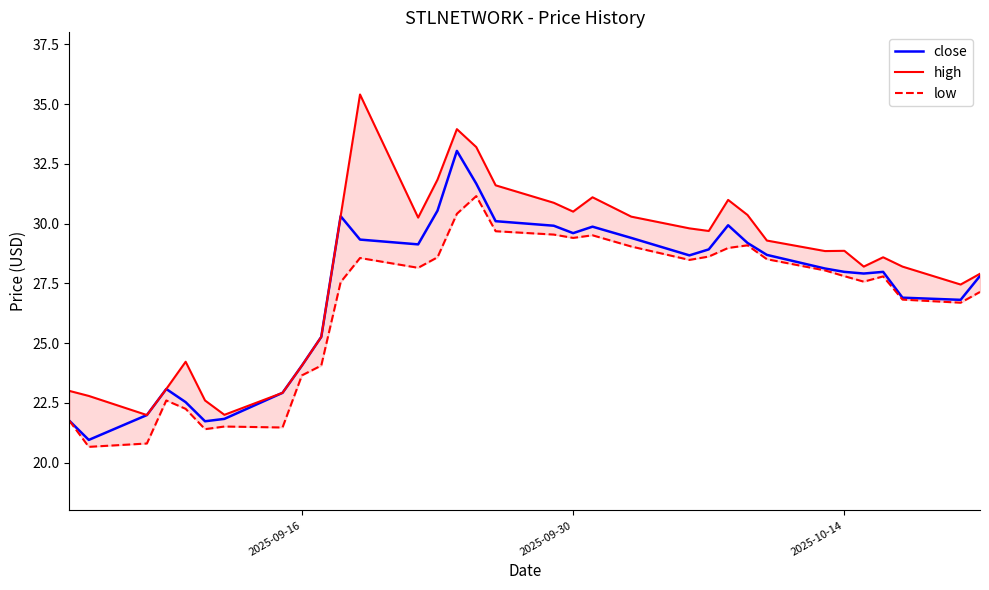

How many data points does each series have?

33